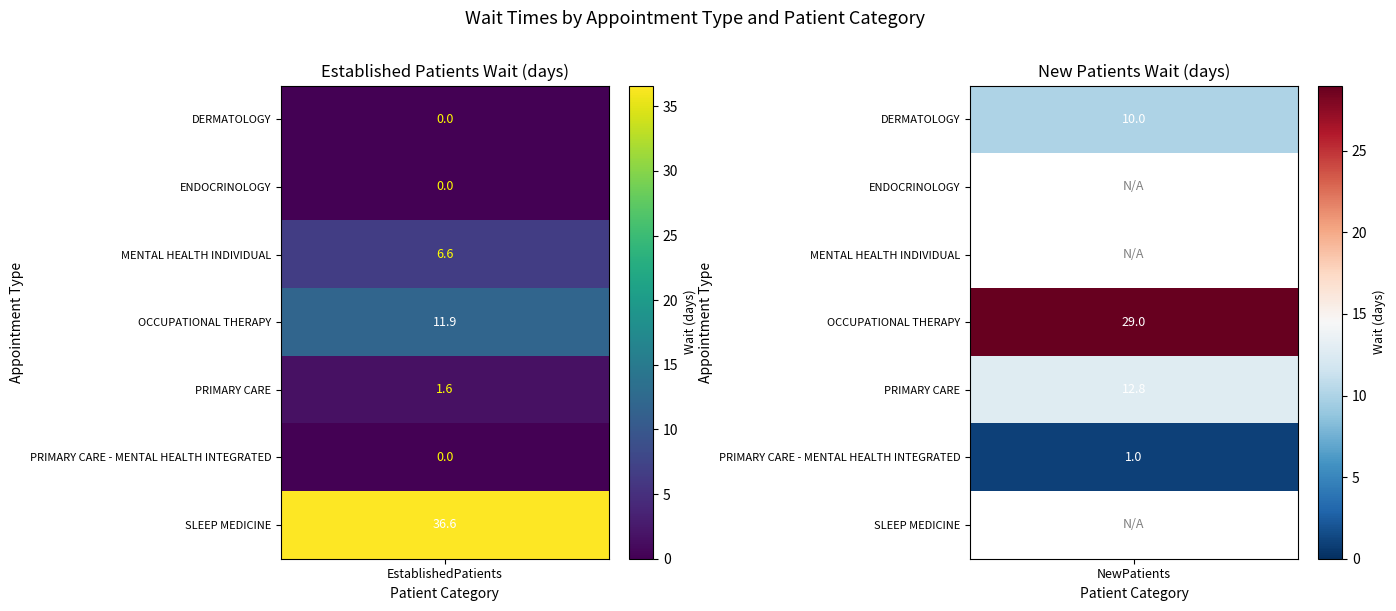

What is the difference between the maximum and minimum values in the OCCUPATIONAL THERAPY series?

17.1